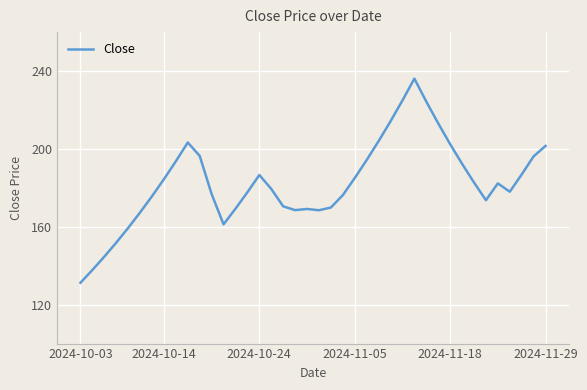

What is the maximum value shown in the chart?

236.1